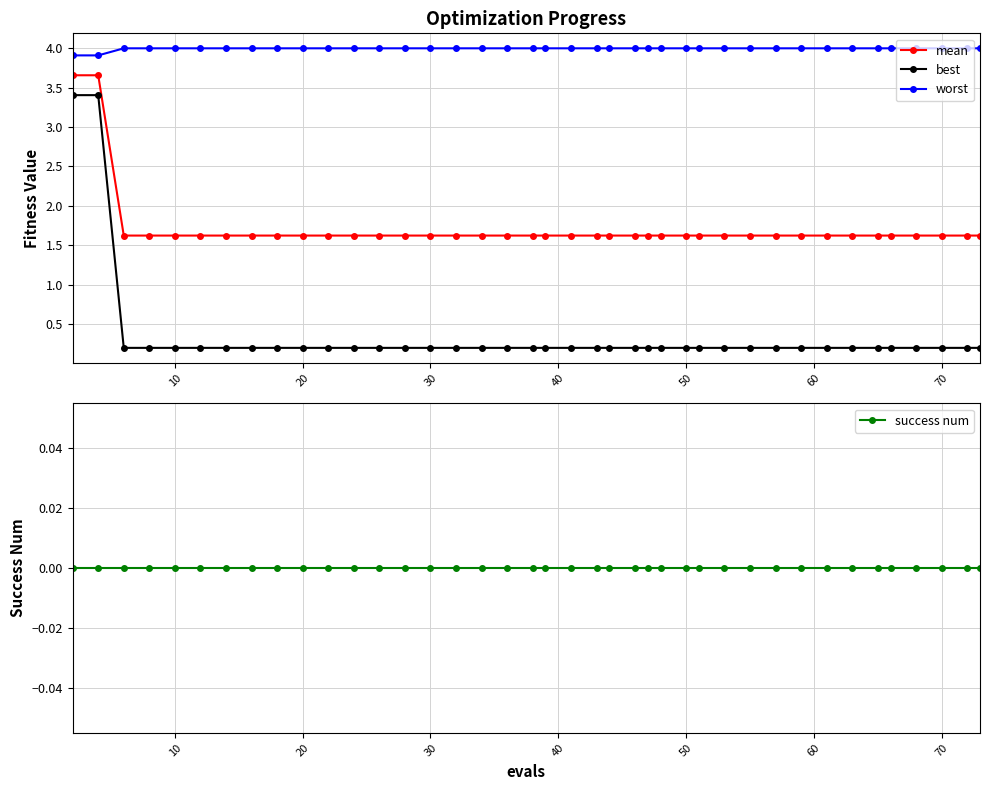

What is the minimum value for mean?

1.6